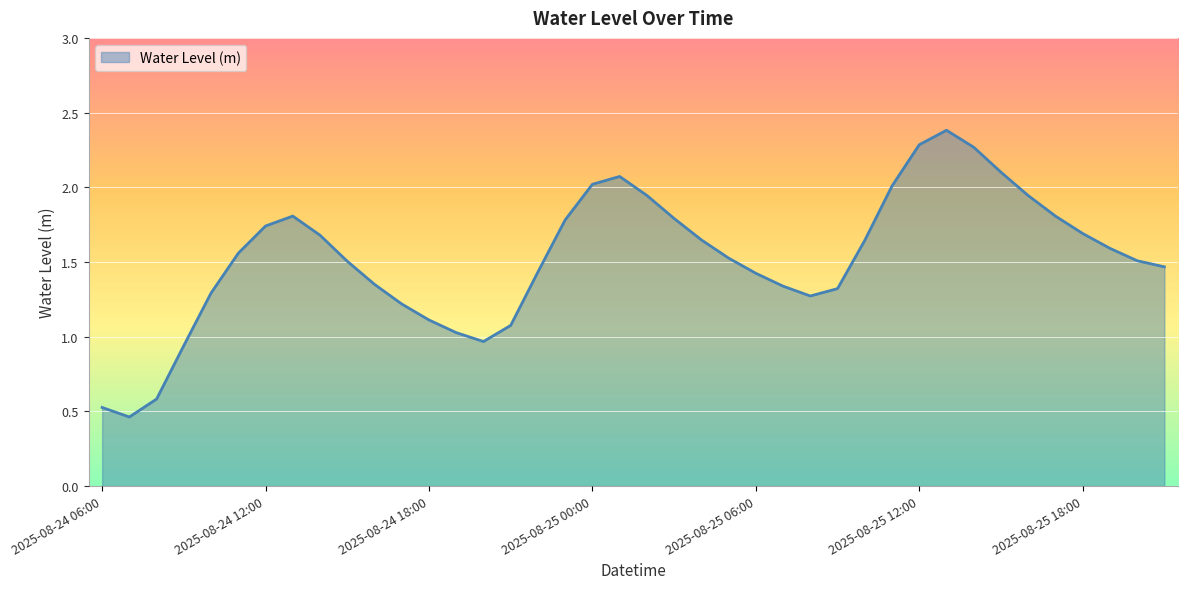

What is the greatest value displayed?

2.4